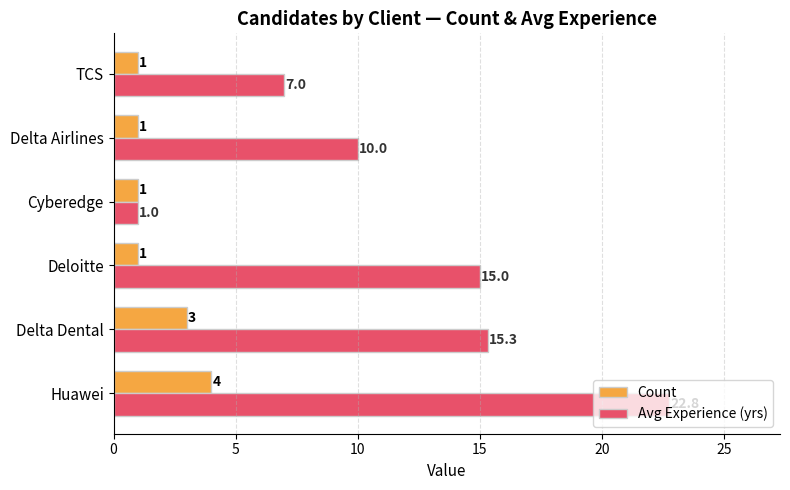

What is the average value of the Avg Experience (yrs) series?

11.8